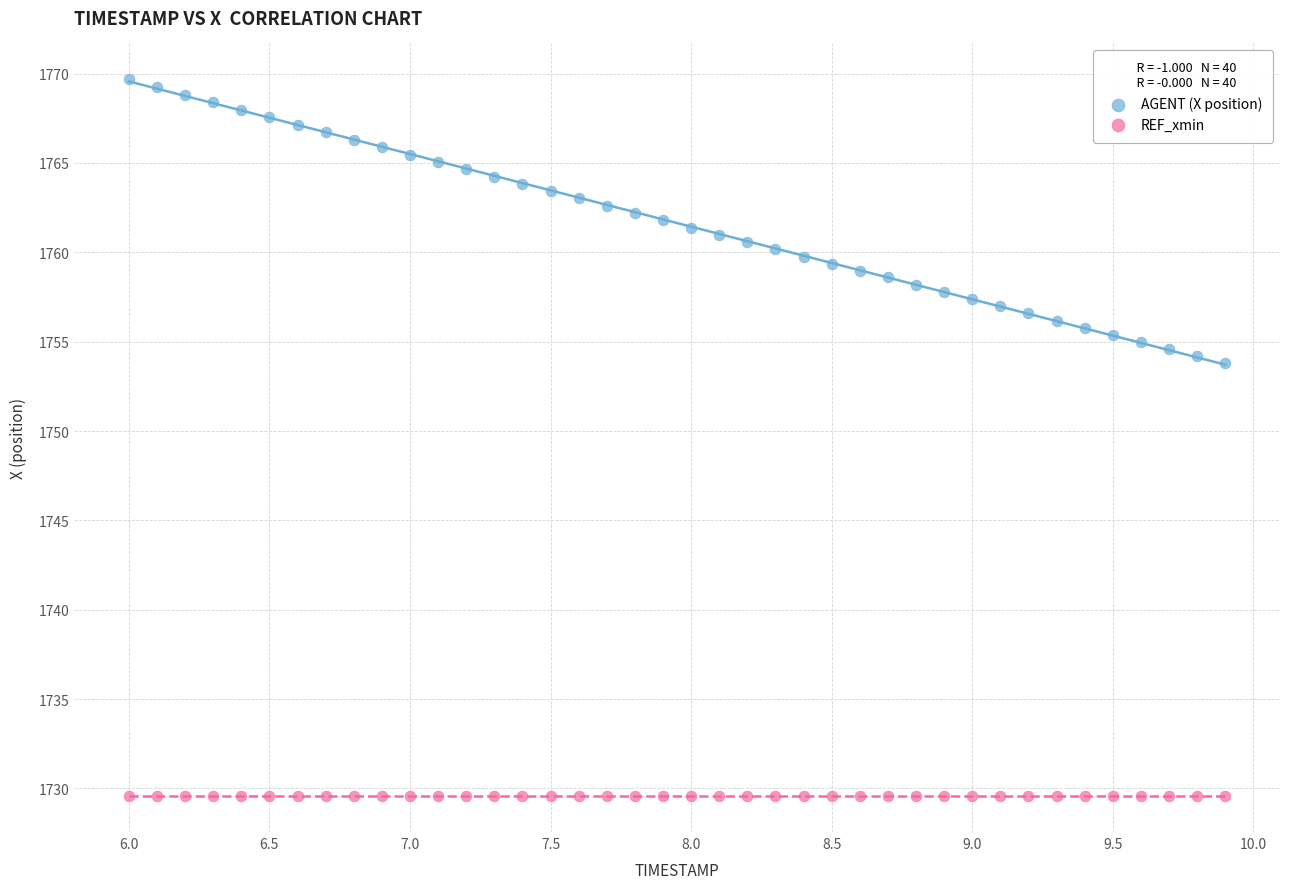

Which series reaches the minimum Y coordinate?

REF_xmin